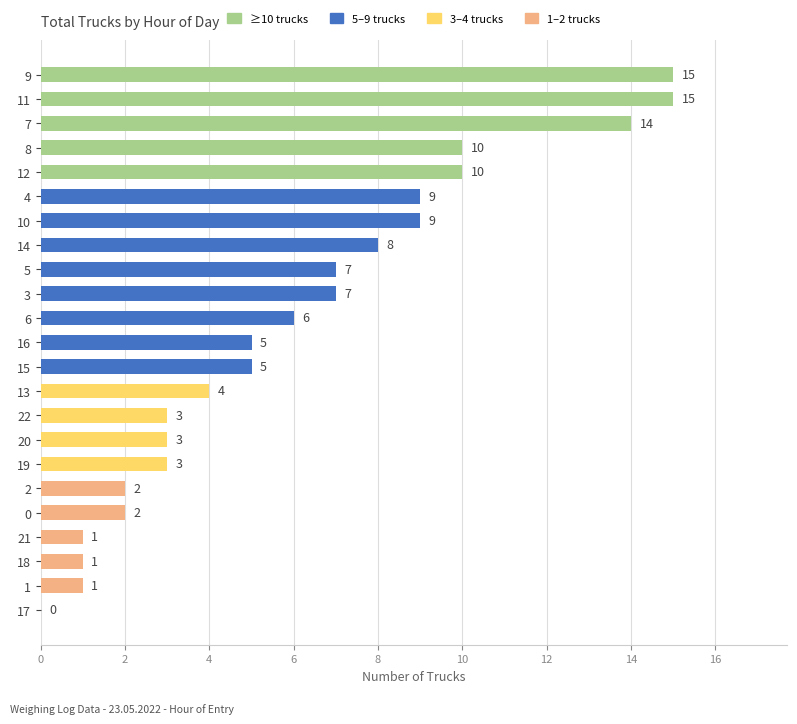

Read the value at 9.

15